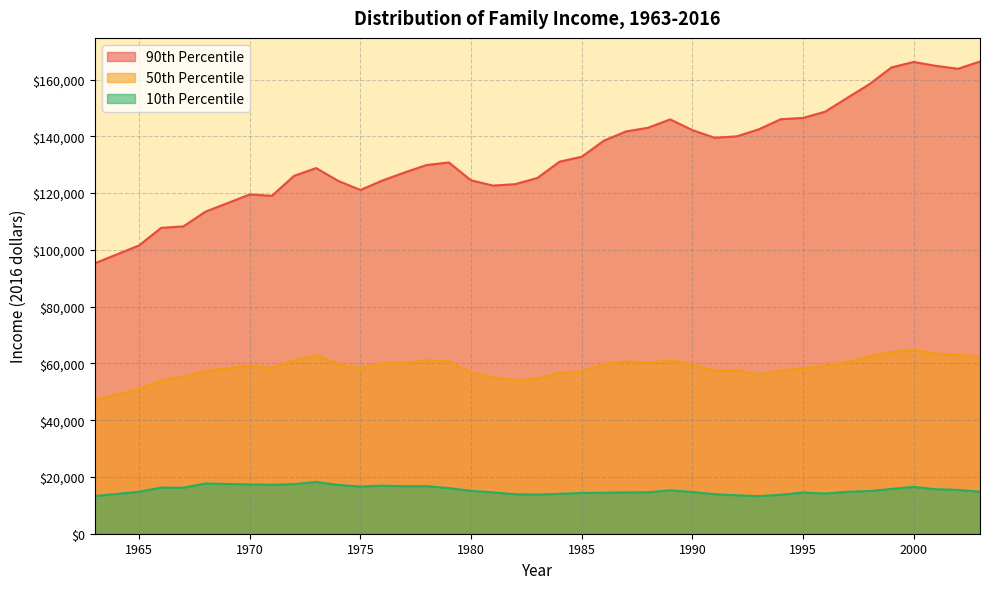

Does the chart have visible grid lines?

Yes